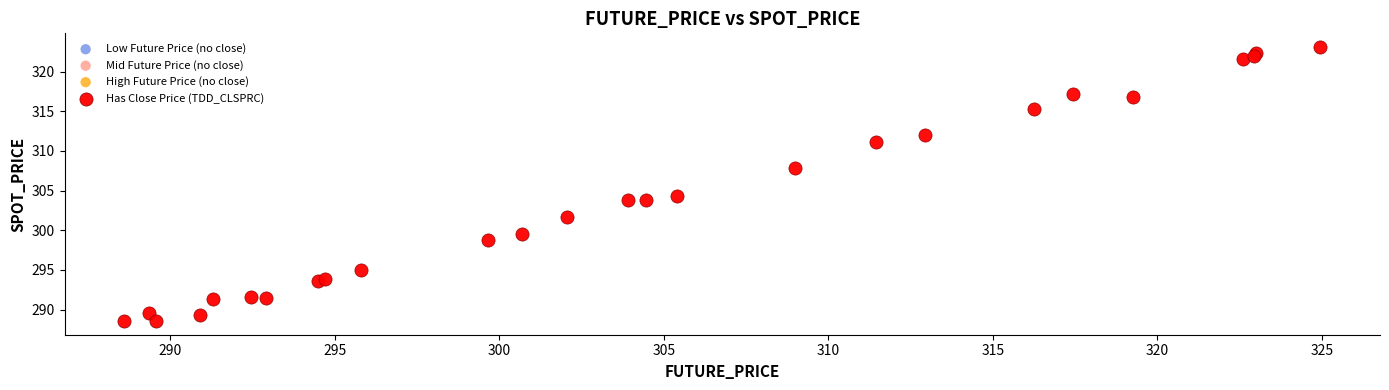

What Y value in the scatter plot is closest to 305?

304.3